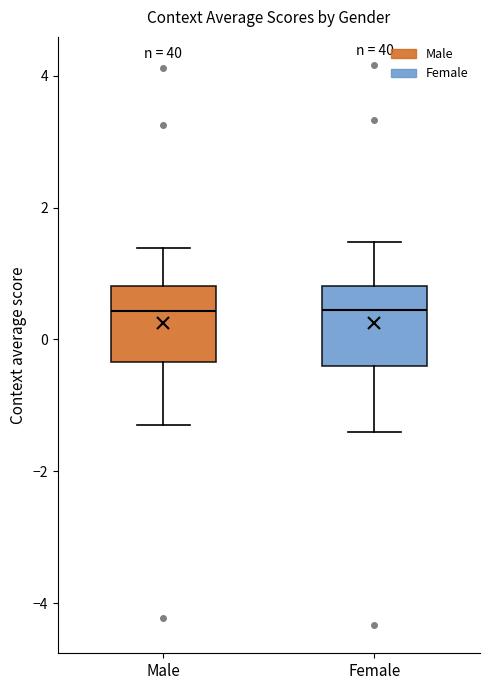

Reading left to right, read every box against the y-axis: the position of its median line, the range the box covers, and the ends of its whiskers. The values are not printed on the chart, so give them approximately, as read against the axis.

Male: median 0.4, box -0.4 to 0.8, whiskers -1.4 to 1.4
Female: median 0.4, box -0.4 to 0.8, whiskers -1.4 to 1.4